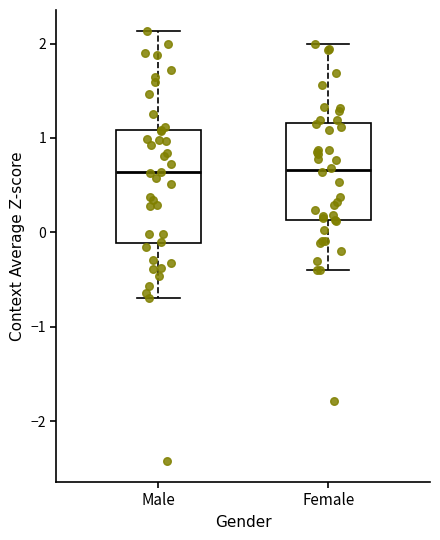

Reading left to right, transcribe this box plot: for each box, give where its median line is, the range the box spans, and where its two whiskers end, as read against the y-axis. The values are not printed on the chart, so give them approximately, as read against the axis.

Male: median 0.6, box -0.1 to 1.1, whiskers -0.7 to 2.1
Female: median 0.7, box 0.1 to 1.2, whiskers -0.4 to 2.0